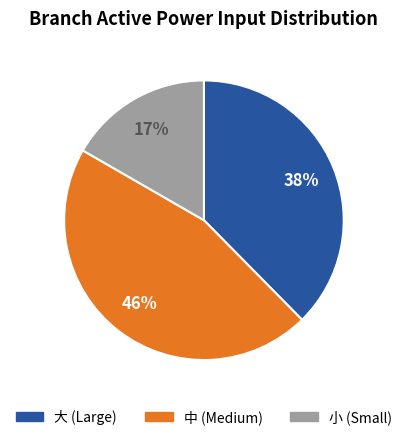

Does any single category account for the majority?

No